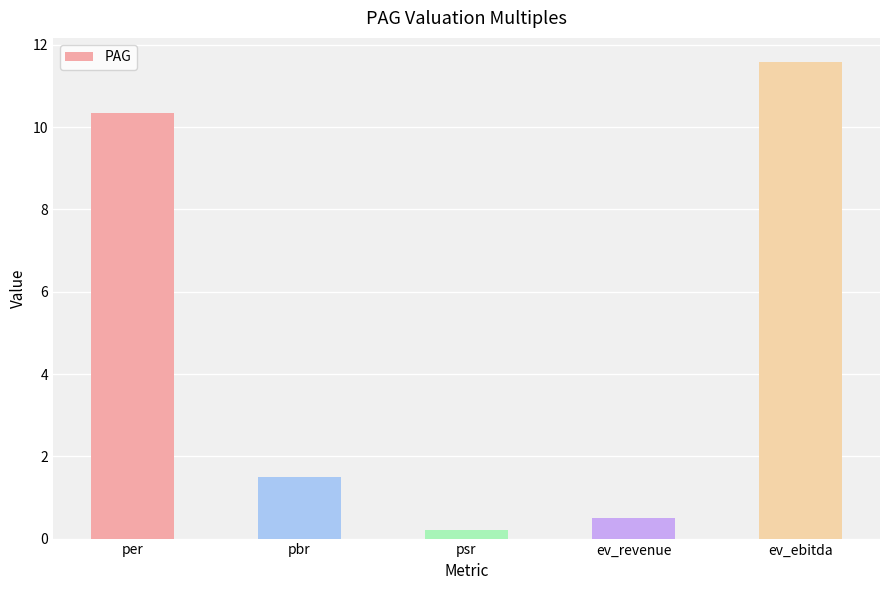

At which label is the value closest to 5?

pbr